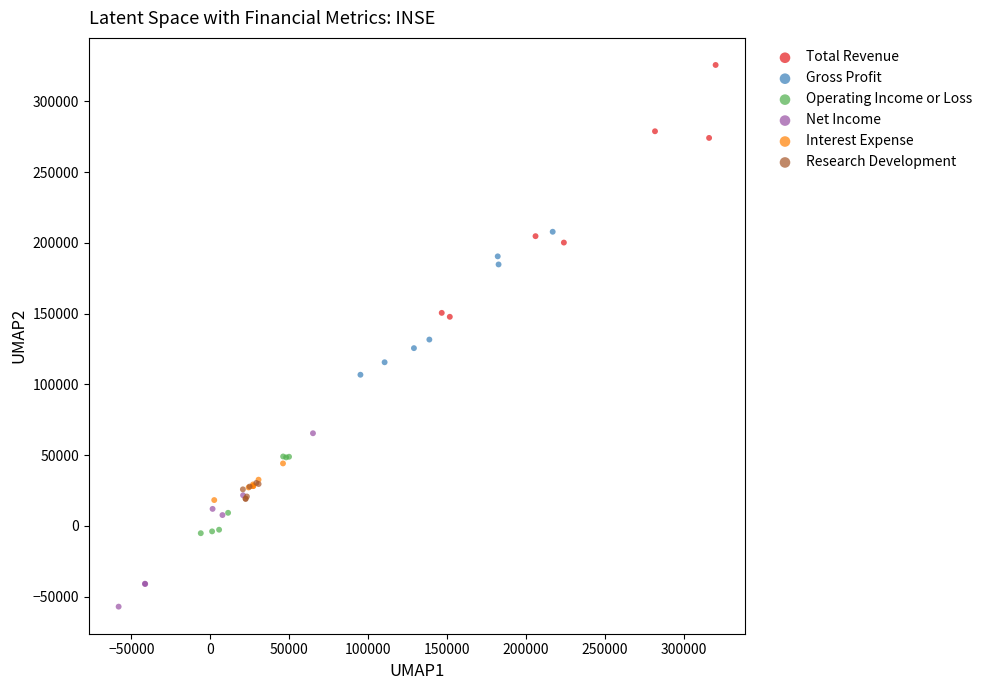

What are all the series names shown in the legend?

Total Revenue, Gross Profit, Operating Income or Loss, Net Income, Interest Expense, Research Development